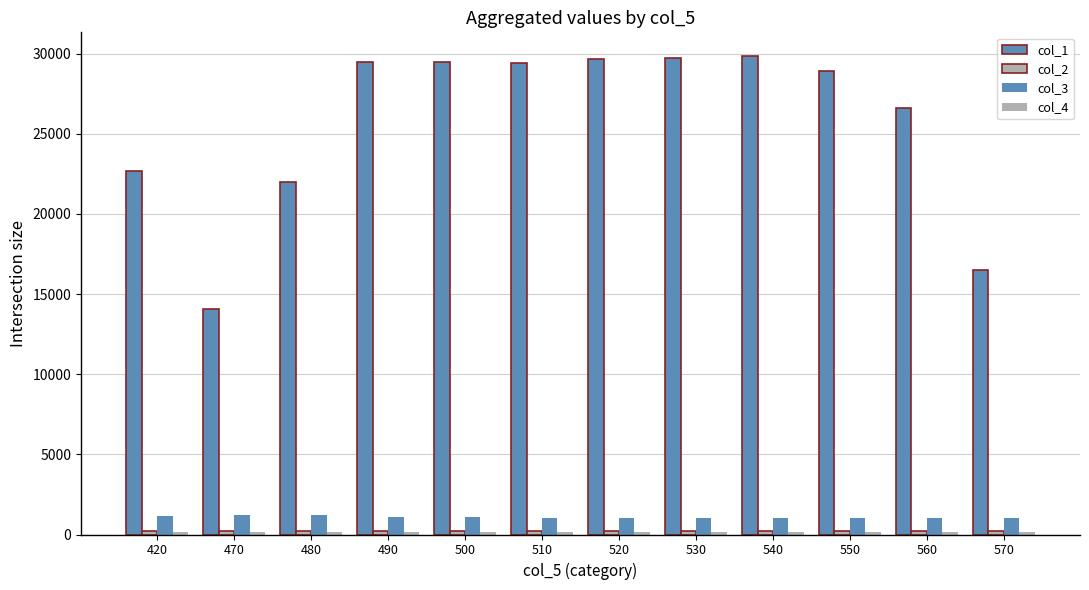

List the series in order of their peak value, lowest first.

col_4, col_2, col_3, col_1